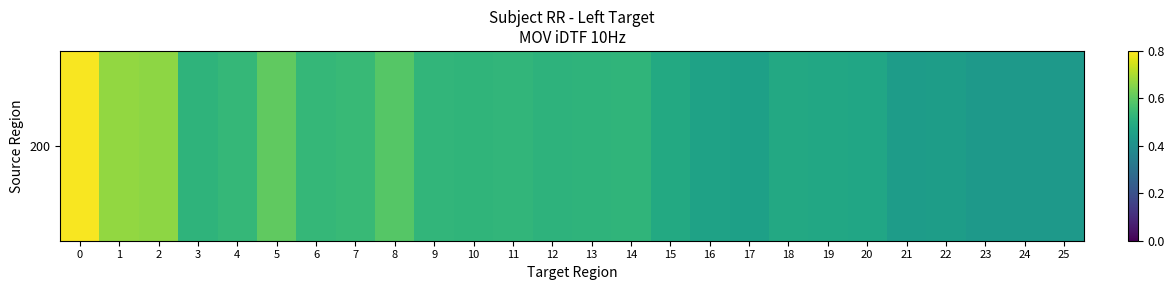

What is the difference between the maximum and second lowest values?

0.4